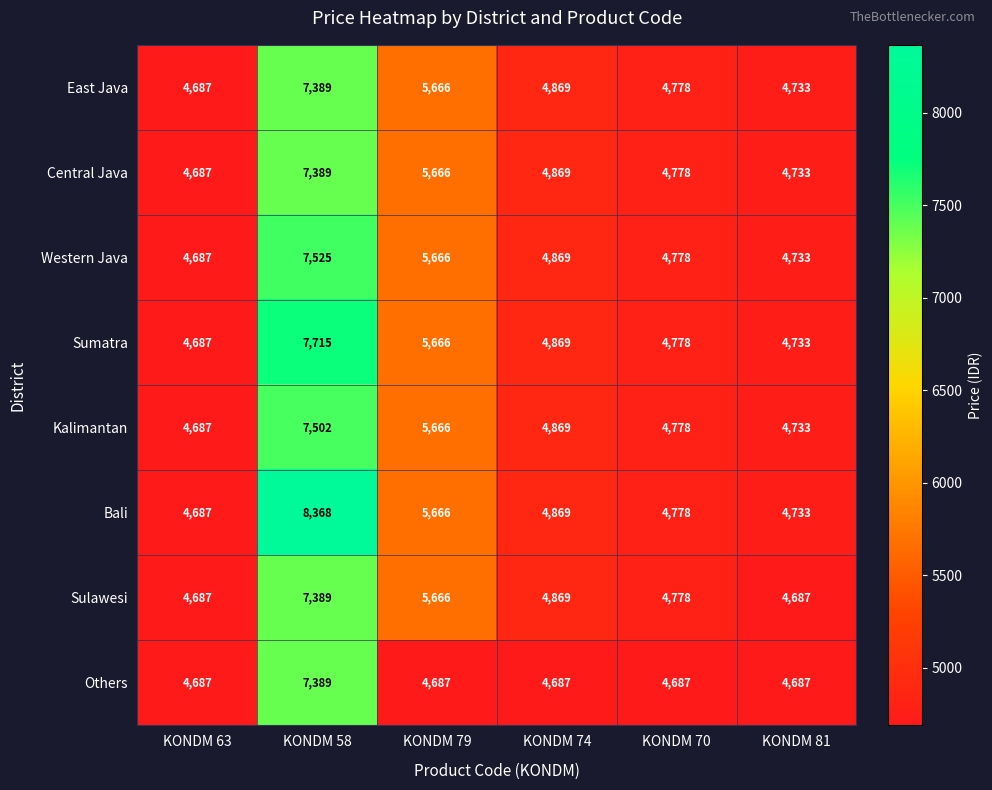

Read the Sumatra value at KONDM 70, to the nearest 10.

4780